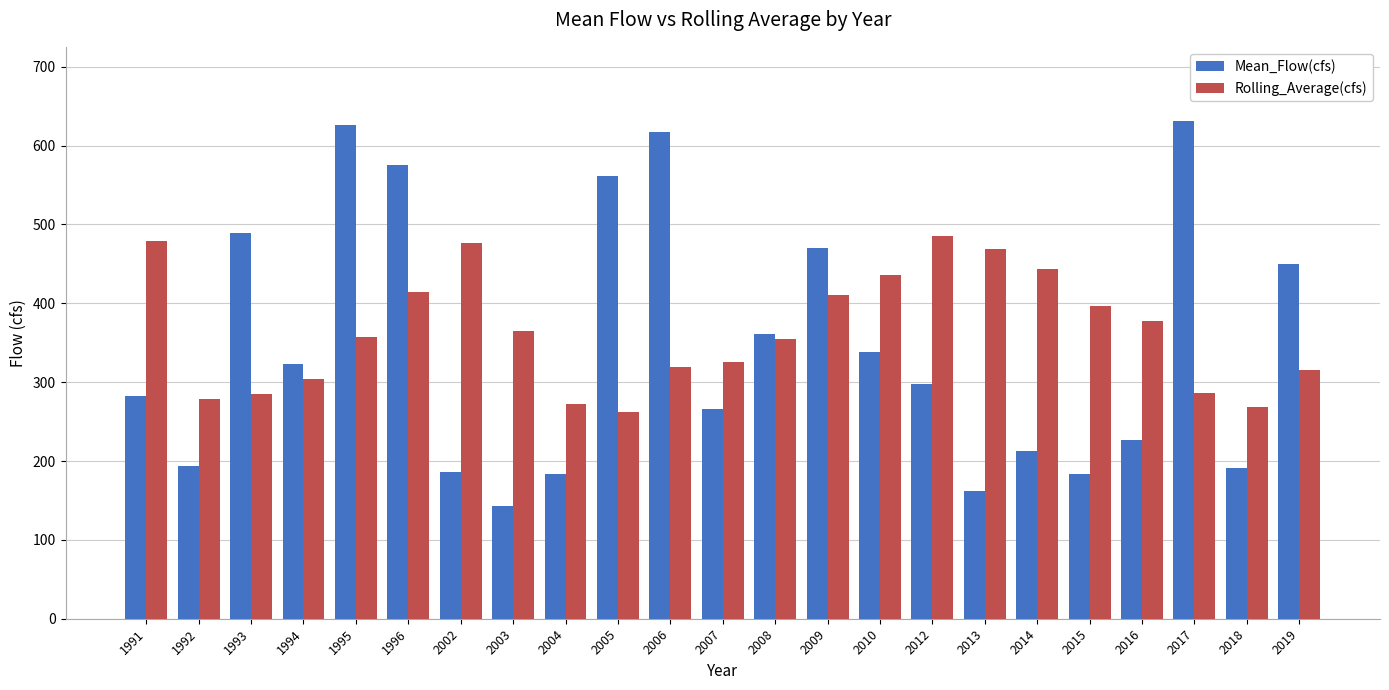

How many data points in Mean_Flow(cfs) are less than 298?

11